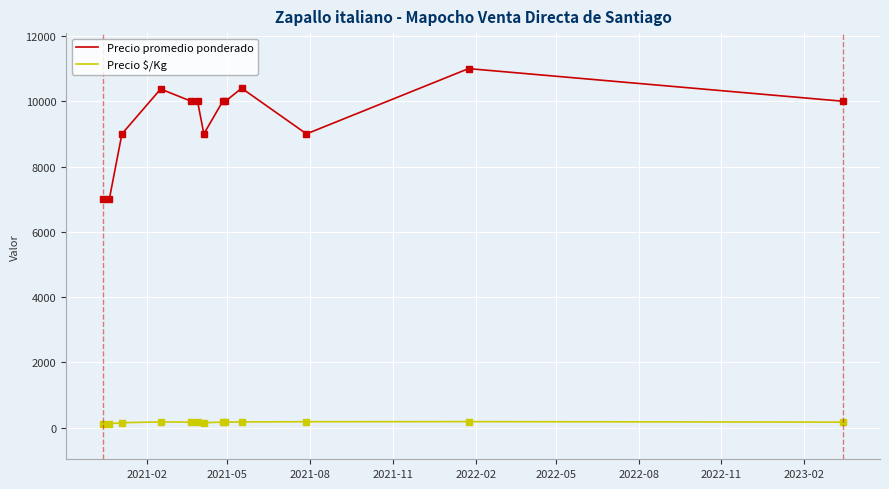

What are all the series names shown in the legend?

Precio promedio ponderado, Precio $/Kg